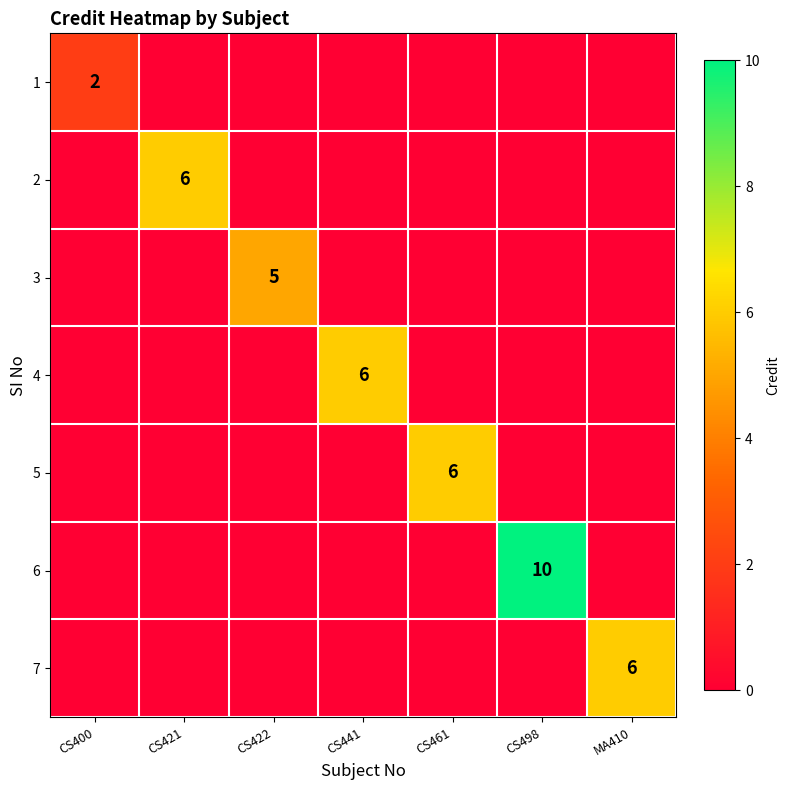

What is the difference between the highest and lowest values at CS441?

6